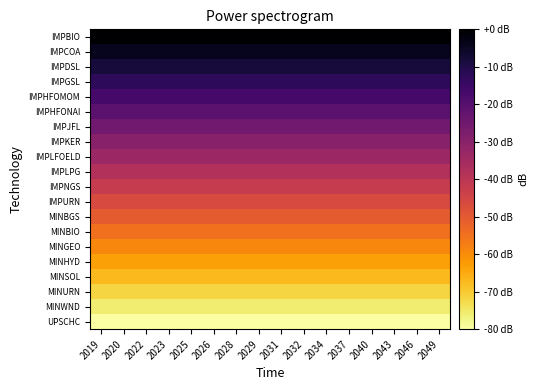

Reading left to right, extract all data points from this chart.

IMPBIO: 2019=0.0	2020=0.0	2022=0.0	2023=0.0	2025=0.0	2026=0.0	2028=0.0	2029=0.0	2031=0.0	2032=0.0	2034=0.0	2037=0.0	2040=0.0	2043=0.0	2046=0.0	2049=0.0
IMPCOA: 2019=-4.2	2020=-4.2	2022=-4.2	2023=-4.2	2025=-4.2	2026=-4.2	2028=-4.2	2029=-4.2	2031=-4.2	2032=-4.2	2034=-4.2	2037=-4.2	2040=-4.2	2043=-4.2	2046=-4.2	2049=-4.2
IMPDSL: 2019=-8.4	2020=-8.4	2022=-8.4	2023=-8.4	2025=-8.4	2026=-8.4	2028=-8.4	2029=-8.4	2031=-8.4	2032=-8.4	2034=-8.4	2037=-8.4	2040=-8.4	2043=-8.4	2046=-8.4	2049=-8.4
IMPGSL: 2019=-12.6	2020=-12.6	2022=-12.6	2023=-12.6	2025=-12.6	2026=-12.6	2028=-12.6	2029=-12.6	2031=-12.6	2032=-12.6	2034=-12.6	2037=-12.6	2040=-12.6	2043=-12.6	2046=-12.6	2049=-12.6
IMPHFOMOM: 2019=-16.8	2020=-16.8	2022=-16.8	2023=-16.8	2025=-16.8	2026=-16.8	2028=-16.8	2029=-16.8	2031=-16.8	2032=-16.8	2034=-16.8	2037=-16.8	2040=-16.8	2043=-16.8	2046=-16.8	2049=-16.8
IMPHFONAI: 2019=-21.1	2020=-21.1	2022=-21.1	2023=-21.1	2025=-21.1	2026=-21.1	2028=-21.1	2029=-21.1	2031=-21.1	2032=-21.1	2034=-21.1	2037=-21.1	2040=-21.1	2043=-21.1	2046=-21.1	2049=-21.1
IMPJFL: 2019=-25.3	2020=-25.3	2022=-25.3	2023=-25.3	2025=-25.3	2026=-25.3	2028=-25.3	2029=-25.3	2031=-25.3	2032=-25.3	2034=-25.3	2037=-25.3	2040=-25.3	2043=-25.3	2046=-25.3	2049=-25.3
IMPKER: 2019=-29.5	2020=-29.5	2022=-29.5	2023=-29.5	2025=-29.5	2026=-29.5	2028=-29.5	2029=-29.5	2031=-29.5	2032=-29.5	2034=-29.5	2037=-29.5	2040=-29.5	2043=-29.5	2046=-29.5	2049=-29.5
IMPLFOELD: 2019=-33.7	2020=-33.7	2022=-33.7	2023=-33.7	2025=-33.7	2026=-33.7	2028=-33.7	2029=-33.7	2031=-33.7	2032=-33.7	2034=-33.7	2037=-33.7	2040=-33.7	2043=-33.7	2046=-33.7	2049=-33.7
IMPLPG: 2019=-37.9	2020=-37.9	2022=-37.9	2023=-37.9	2025=-37.9	2026=-37.9	2028=-37.9	2029=-37.9	2031=-37.9	2032=-37.9	2034=-37.9	2037=-37.9	2040=-37.9	2043=-37.9	2046=-37.9	2049=-37.9
IMPNGS: 2019=-42.1	2020=-42.1	2022=-42.1	2023=-42.1	2025=-42.1	2026=-42.1	2028=-42.1	2029=-42.1	2031=-42.1	2032=-42.1	2034=-42.1	2037=-42.1	2040=-42.1	2043=-42.1	2046=-42.1	2049=-42.1
IMPURN: 2019=-46.3	2020=-46.3	2022=-46.3	2023=-46.3	2025=-46.3	2026=-46.3	2028=-46.3	2029=-46.3	2031=-46.3	2032=-46.3	2034=-46.3	2037=-46.3	2040=-46.3	2043=-46.3	2046=-46.3	2049=-46.3
MINBGS: 2019=-50.5	2020=-50.5	2022=-50.5	2023=-50.5	2025=-50.5	2026=-50.5	2028=-50.5	2029=-50.5	2031=-50.5	2032=-50.5	2034=-50.5	2037=-50.5	2040=-50.5	2043=-50.5	2046=-50.5	2049=-50.5
MINBIO: 2019=-54.7	2020=-54.7	2022=-54.7	2023=-54.7	2025=-54.7	2026=-54.7	2028=-54.7	2029=-54.7	2031=-54.7	2032=-54.7	2034=-54.7	2037=-54.7	2040=-54.7	2043=-54.7	2046=-54.7	2049=-54.7
MINGEO: 2019=-58.9	2020=-58.9	2022=-58.9	2023=-58.9	2025=-58.9	2026=-58.9	2028=-58.9	2029=-58.9	2031=-58.9	2032=-58.9	2034=-58.9	2037=-58.9	2040=-58.9	2043=-58.9	2046=-58.9	2049=-58.9
MINHYD: 2019=-63.2	2020=-63.2	2022=-63.2	2023=-63.2	2025=-63.2	2026=-63.2	2028=-63.2	2029=-63.2	2031=-63.2	2032=-63.2	2034=-63.2	2037=-63.2	2040=-63.2	2043=-63.2	2046=-63.2	2049=-63.2
MINSOL: 2019=-67.4	2020=-67.4	2022=-67.4	2023=-67.4	2025=-67.4	2026=-67.4	2028=-67.4	2029=-67.4	2031=-67.4	2032=-67.4	2034=-67.4	2037=-67.4	2040=-67.4	2043=-67.4	2046=-67.4	2049=-67.4
MINURN: 2019=-71.6	2020=-71.6	2022=-71.6	2023=-71.6	2025=-71.6	2026=-71.6	2028=-71.6	2029=-71.6	2031=-71.6	2032=-71.6	2034=-71.6	2037=-71.6	2040=-71.6	2043=-71.6	2046=-71.6	2049=-71.6
MINWND: 2019=-75.8	2020=-75.8	2022=-75.8	2023=-75.8	2025=-75.8	2026=-75.8	2028=-75.8	2029=-75.8	2031=-75.8	2032=-75.8	2034=-75.8	2037=-75.8	2040=-75.8	2043=-75.8	2046=-75.8	2049=-75.8
UPSCHC: 2019=-80.0	2020=-80.0	2022=-80.0	2023=-80.0	2025=-80.0	2026=-80.0	2028=-80.0	2029=-80.0	2031=-80.0	2032=-80.0	2034=-80.0	2037=-80.0	2040=-80.0	2043=-80.0	2046=-80.0	2049=-80.0